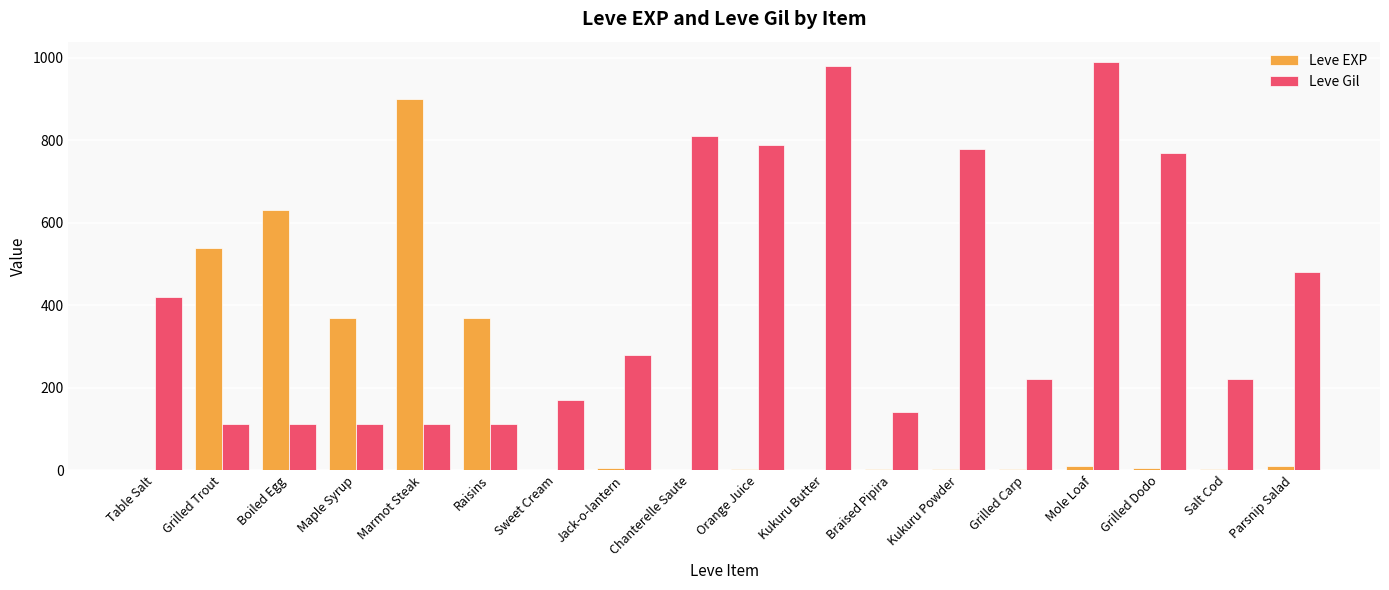

What is the greatest value displayed?

990